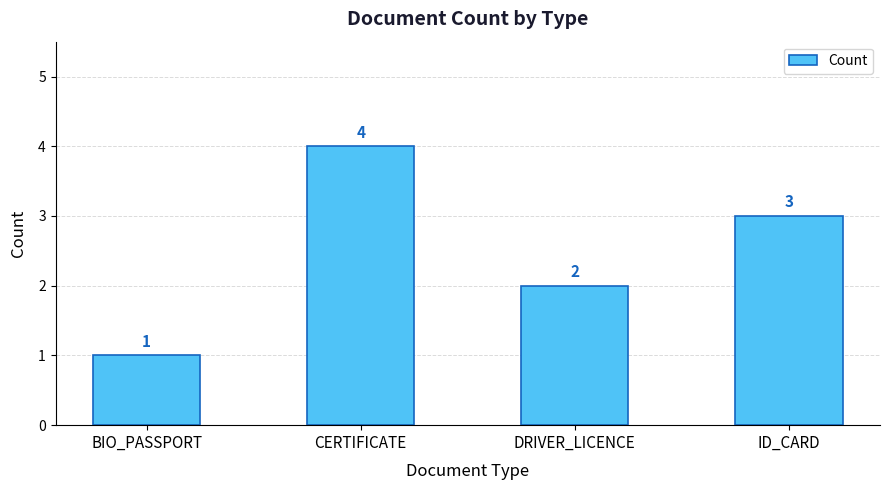

What is the label of the 4th bar from the right?

BIO_PASSPORT